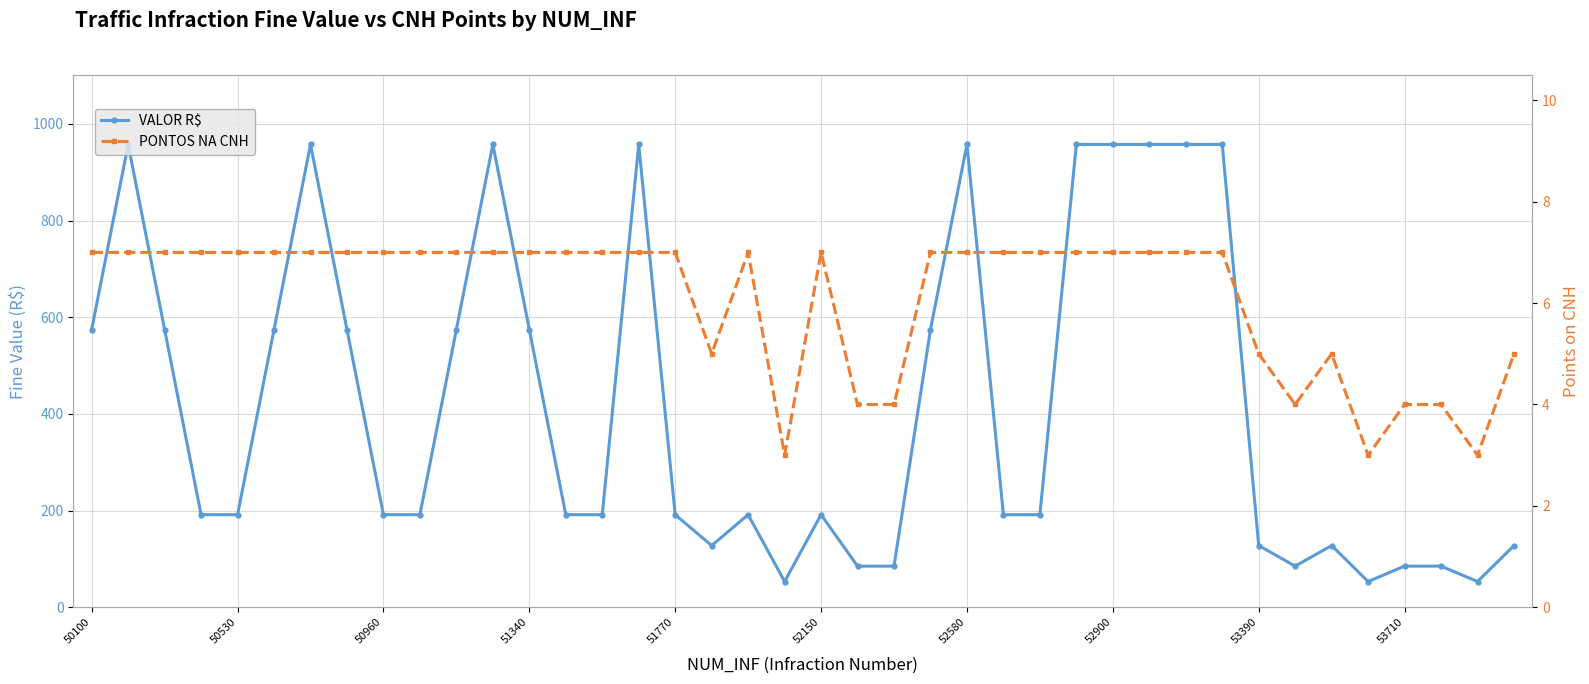

True or false: VALOR R$ has a value of 499.5 at 30.

False